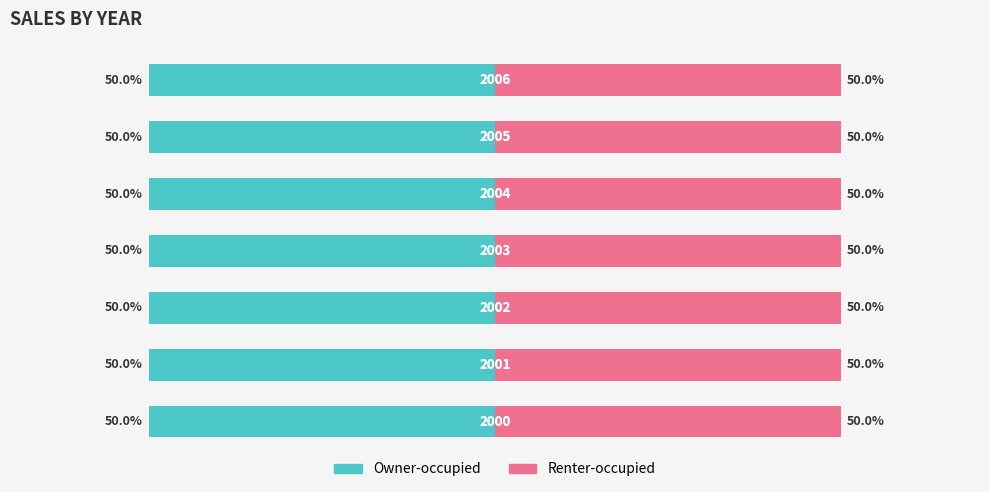

How many distinct data groups are displayed?

2